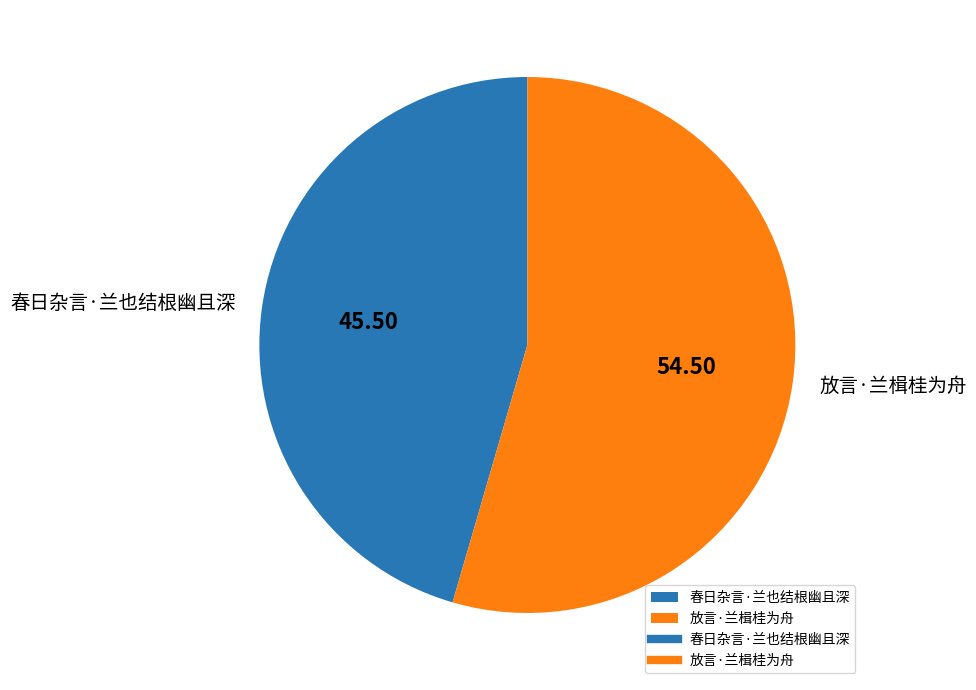

Which has a higher value, 春日杂言·兰也结根幽且深 or 放言·兰楫桂为舟?

放言·兰楫桂为舟